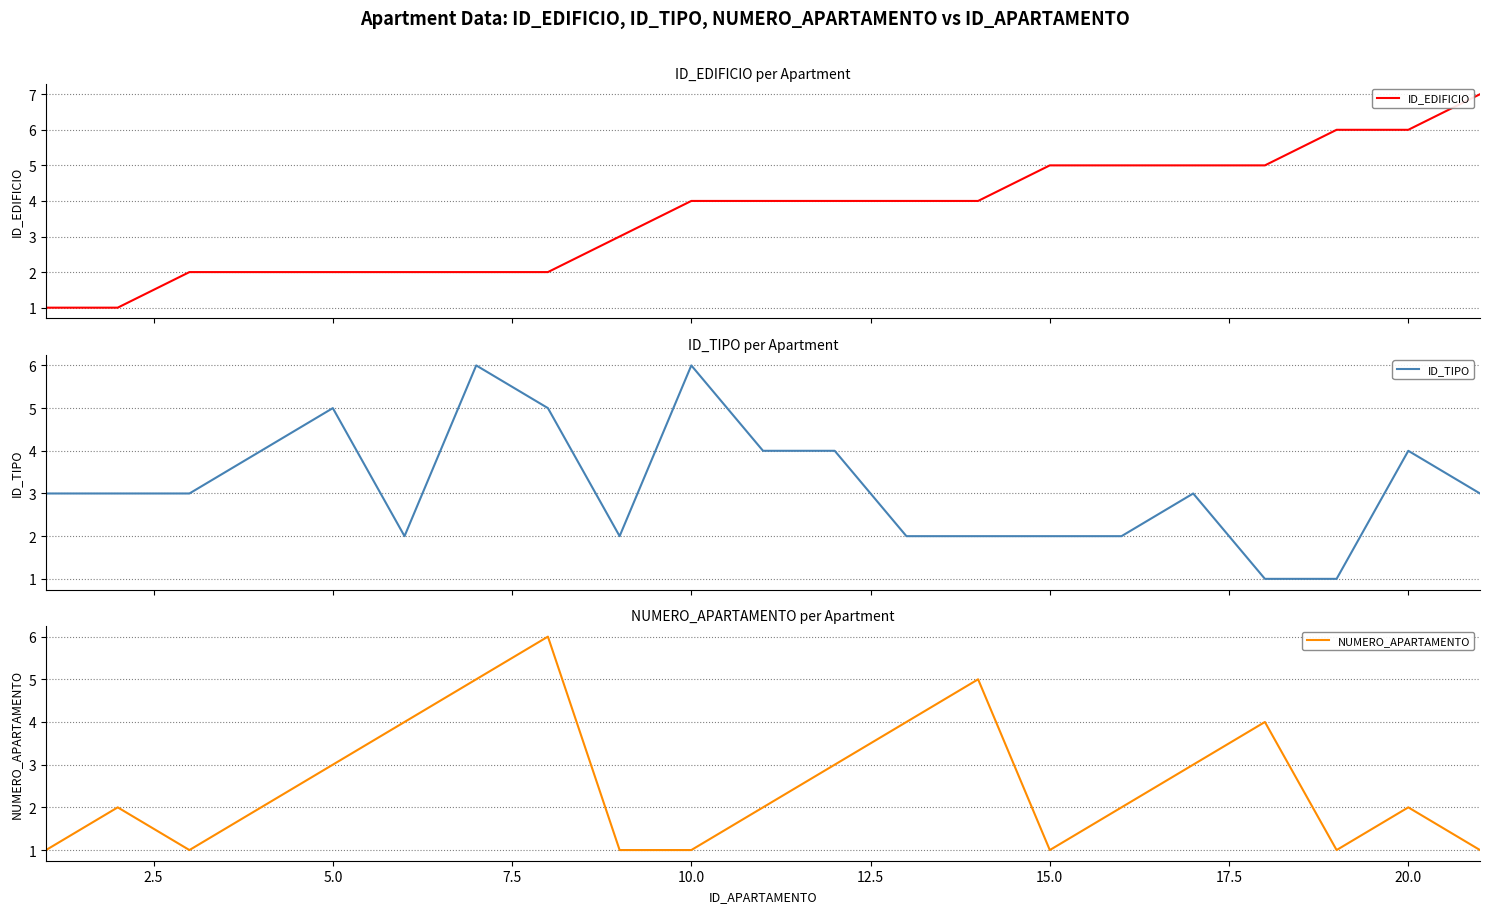

What is the highest value of the ID_EDIFICIO series?

7